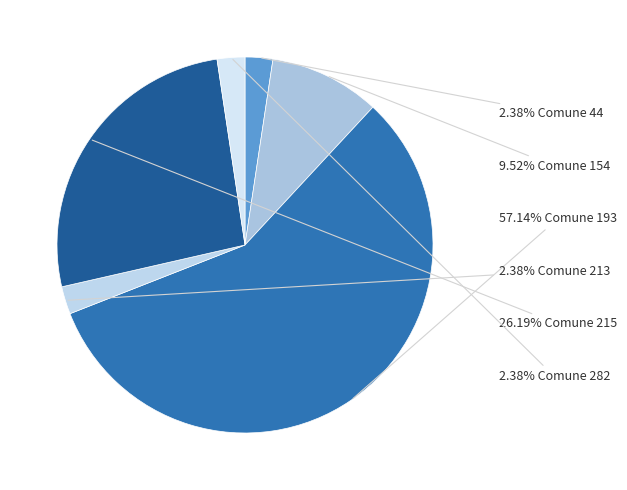

To the nearest percent, what is the difference between the largest and smallest slice percentages?

55%